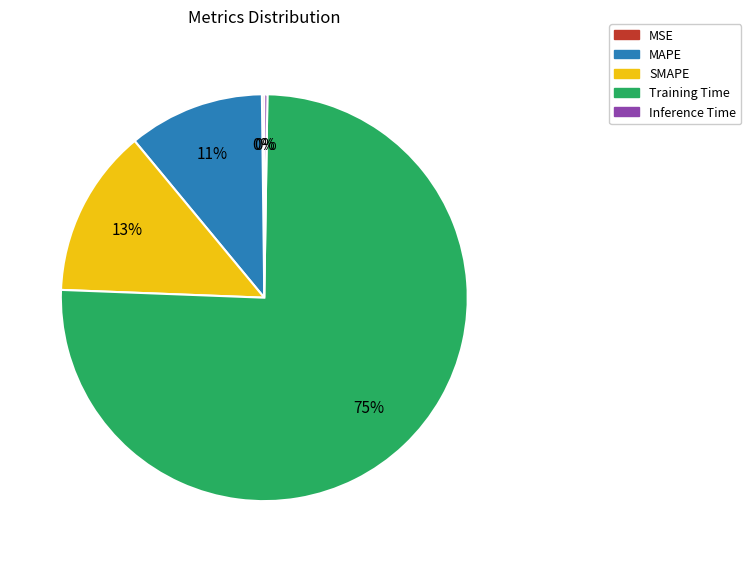

To the nearest percent, what is the average slice percentage?

20%